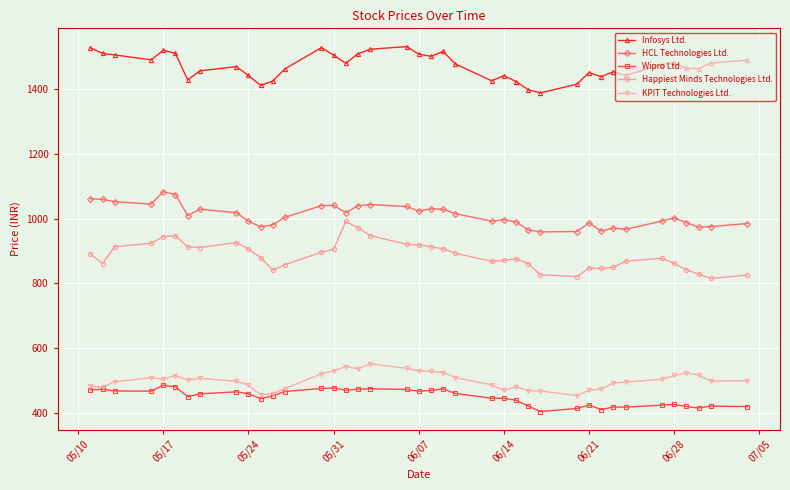

True or false: Wipro Ltd. and Infosys Ltd. cross at least once.

False